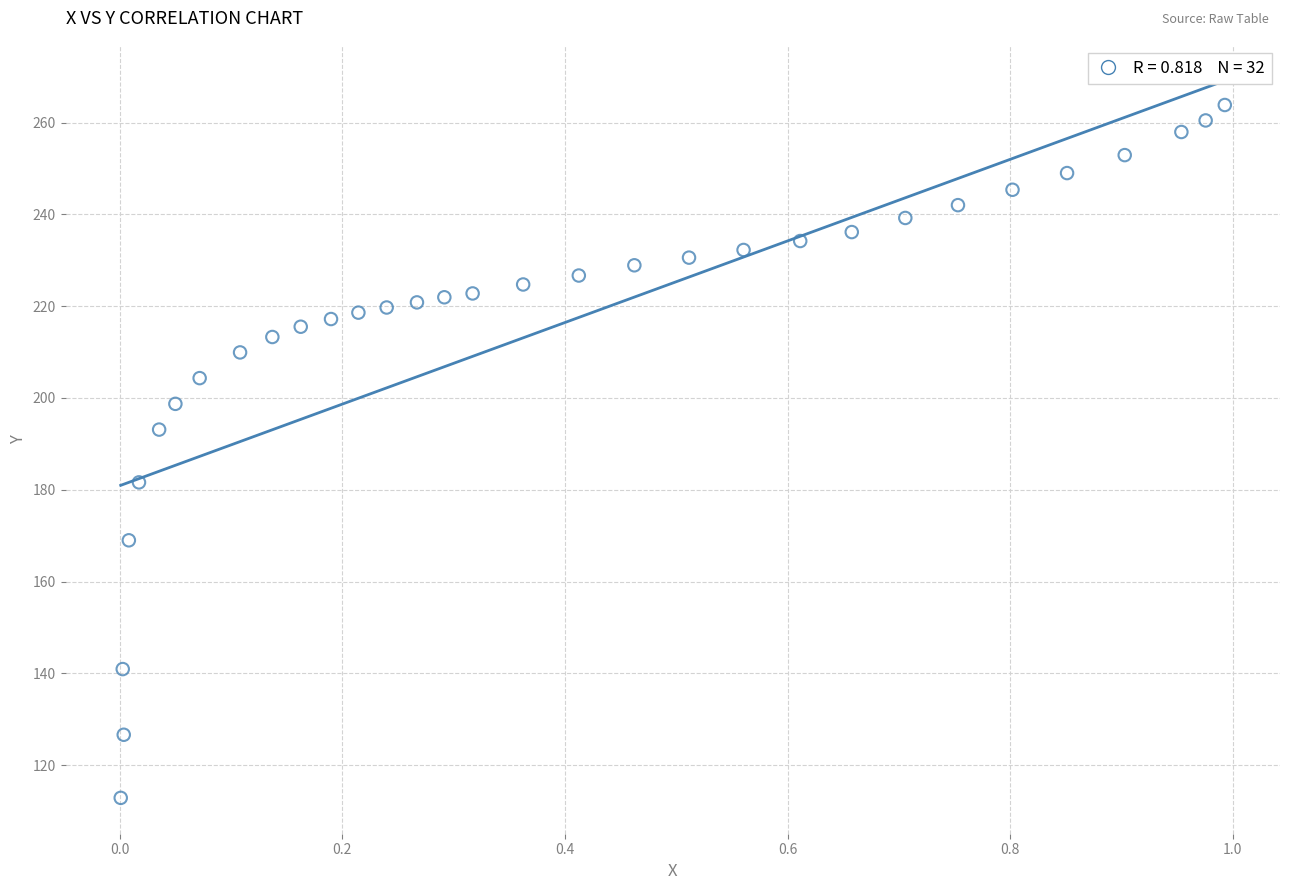

What is the range of Y values (max minus min)?

150.9